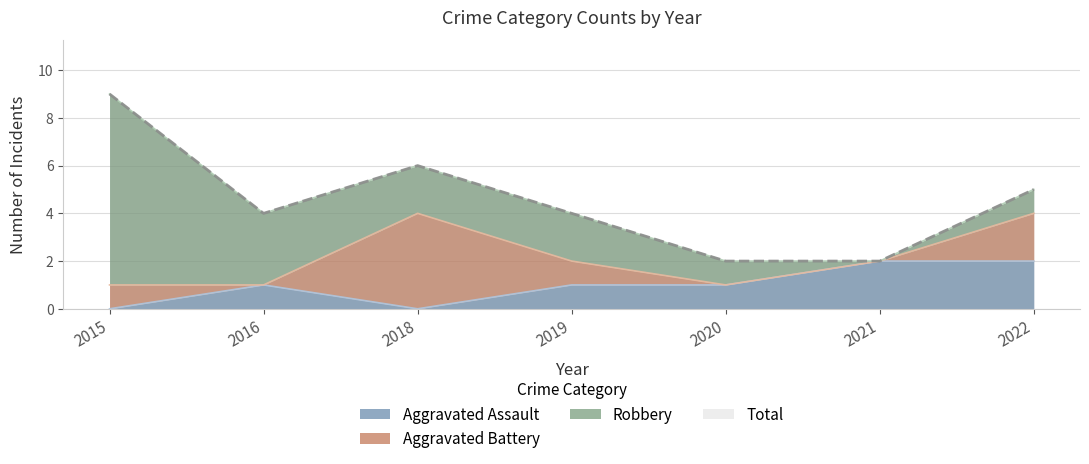

True or false: Total and Aggravated Assault intersect in this chart.

False